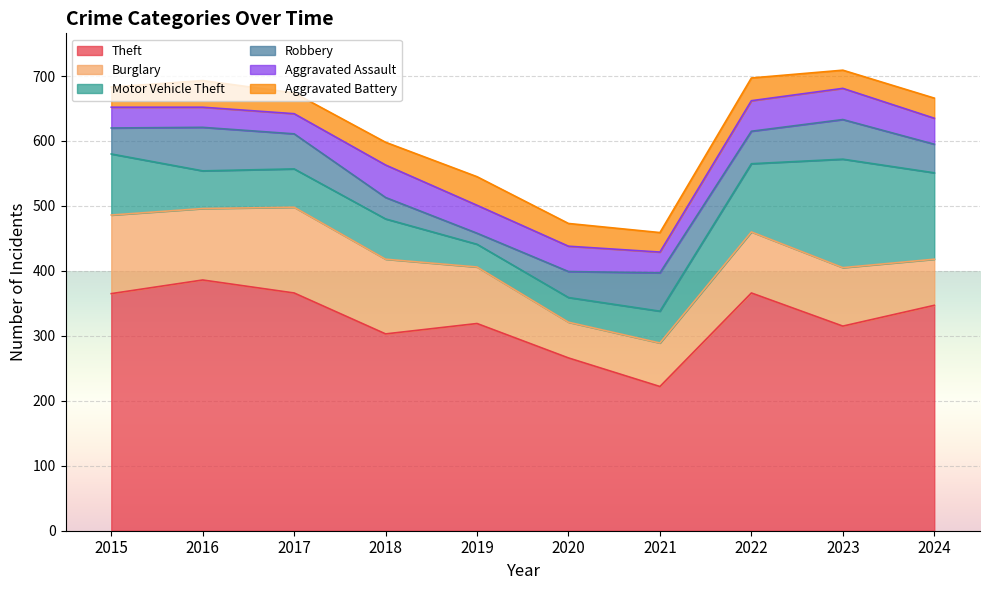

Reading left to right, list all the values displayed in this chart.

Theft: 365	386	366	303	319	266	222	366	315	347
Burglary: 121	110	132	115	87	55	67	94	90	71
Motor Vehicle Theft: 94	58	59	62	35	38	49	105	167	133
Robbery: 40	67	54	33	17	40	59	50	61	44
Aggravated Assault: 32	31	31	50	43	39	32	47	48	40
Aggravated Battery: 31	41	32	35	44	35	30	35	28	31